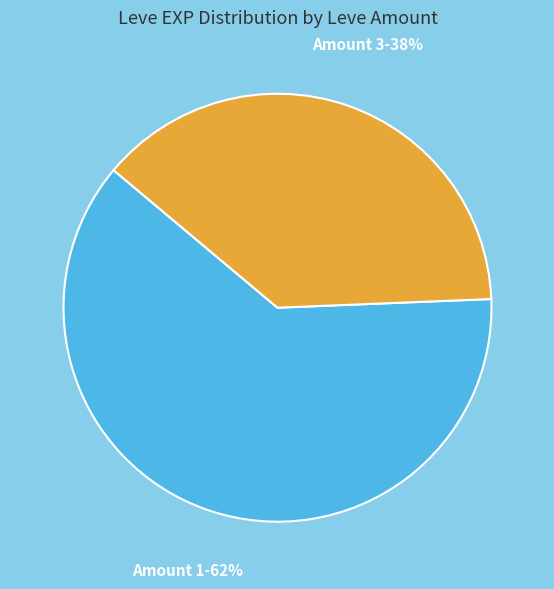

Is there a majority slice in this chart?

Yes